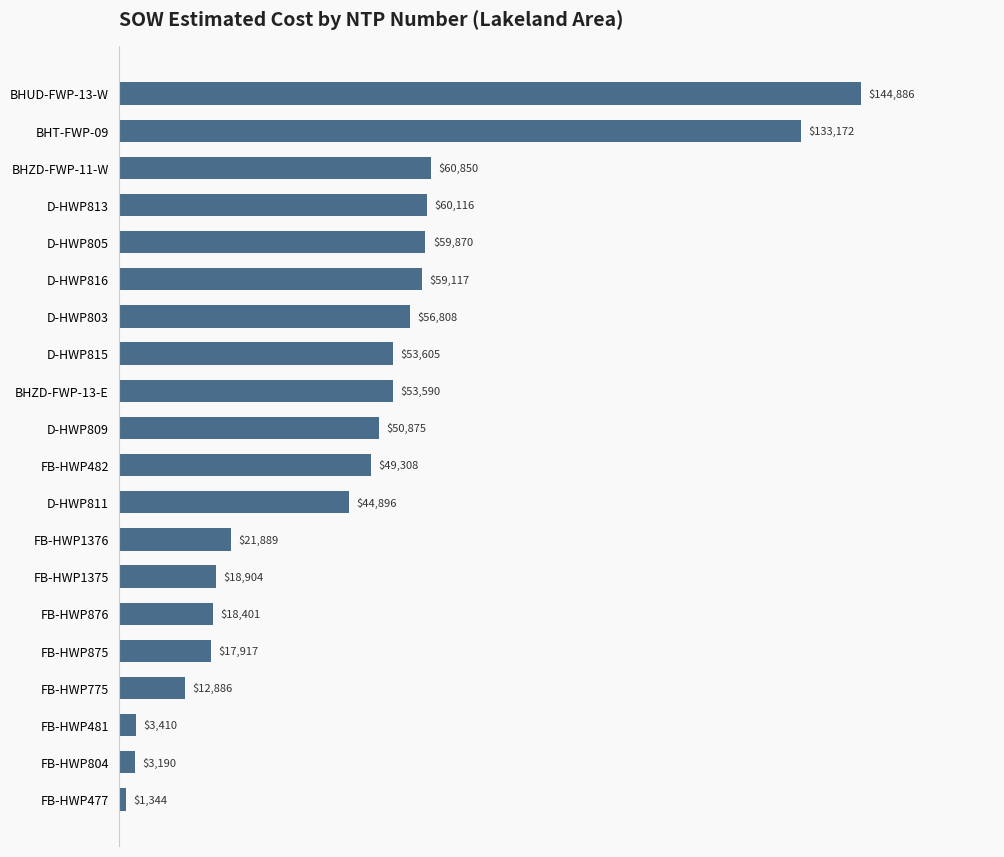

How many categories are shown in the chart?

20